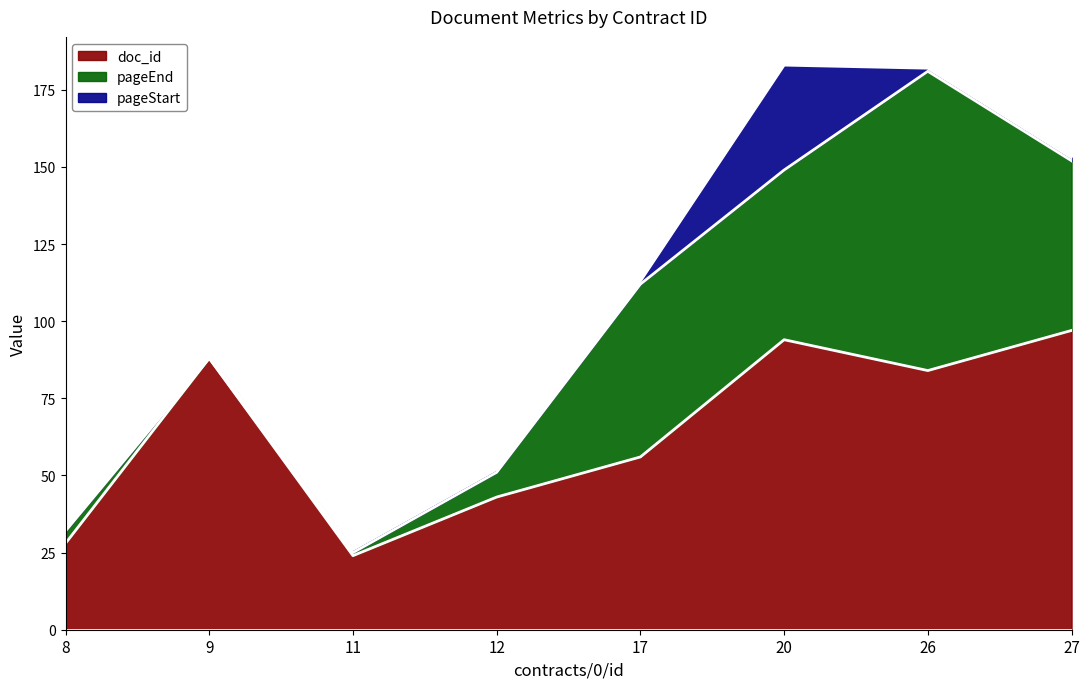

Reading left to right, what are all the values shown in this chart?

pageStart: 8=1	9=1	11=1	12=1	17=1	20=34	26=1	27=1
pageEnd: 8=4	9=0	11=1	12=8	17=56	20=55	26=97	27=55
doc_id: 8=28	9=88	11=24	12=43	17=56	20=94	26=84	27=97